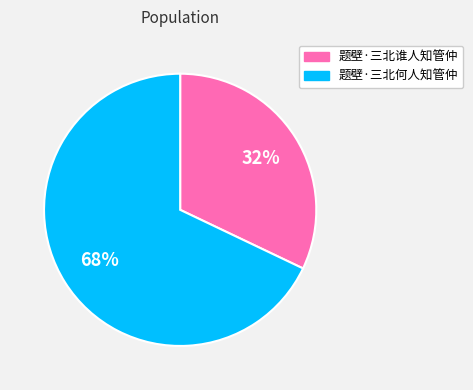

Which slice is the largest?

题壁·三北何人知管仲